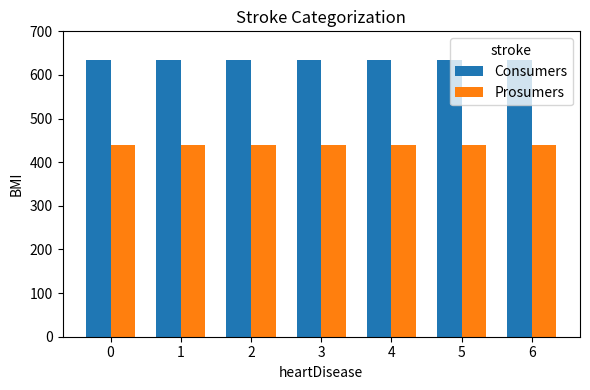

Reading right to left, what are all the values shown in this chart?

Consumers: 6=635	5=635	4=635	3=635	2=635	1=635	0=635
Prosumers: 6=440	5=440	4=440	3=440	2=440	1=440	0=440